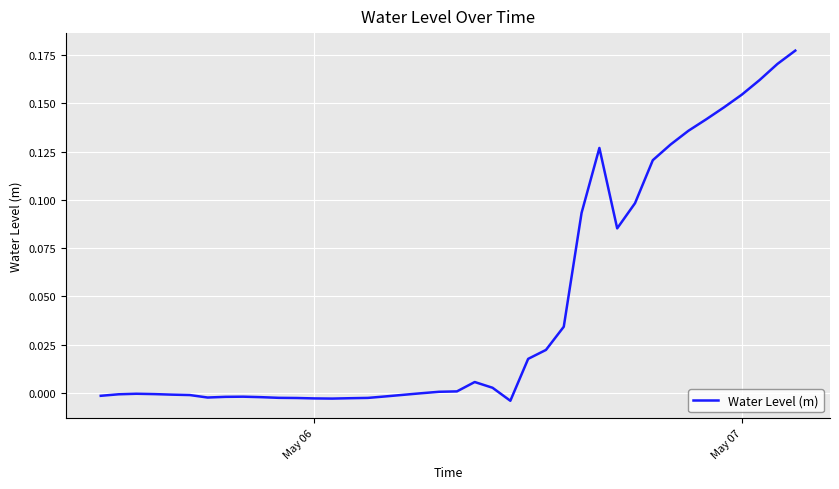

Does the chart display data point markers on the line(s)?

No